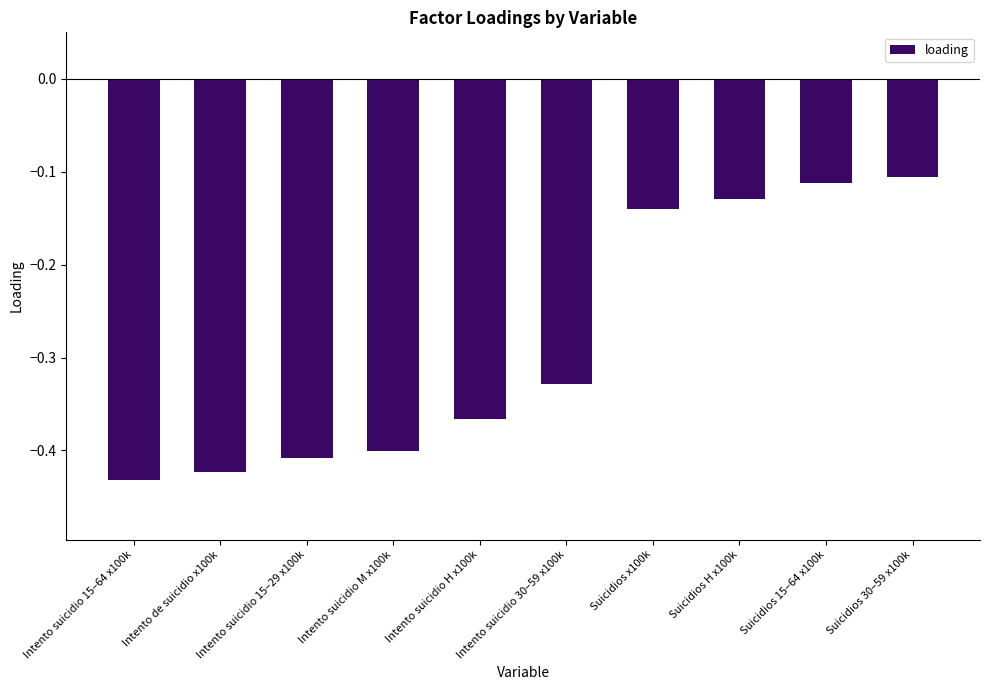

What is the label of the 6th bar from the right?

Intento suicidio H x100k